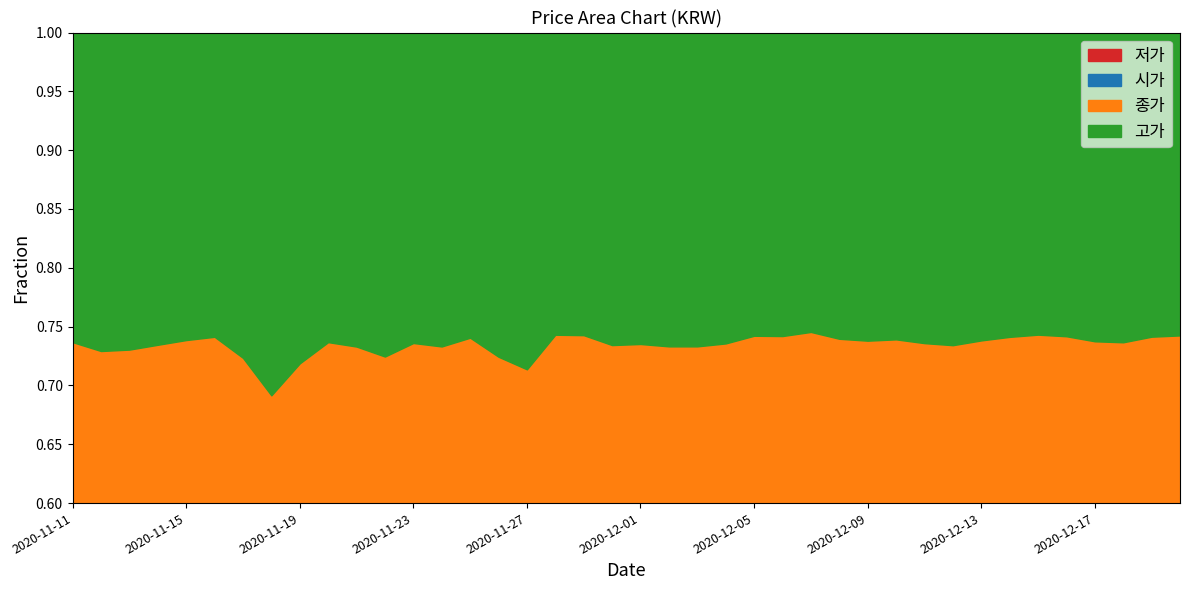

What is the total value across all series at 2020-11-11?

79724000